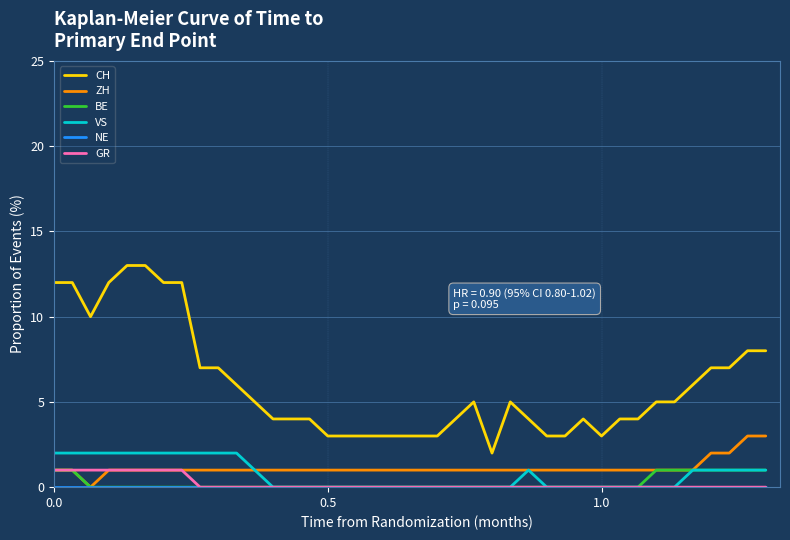

True or false: GR and CH cross at least once.

False